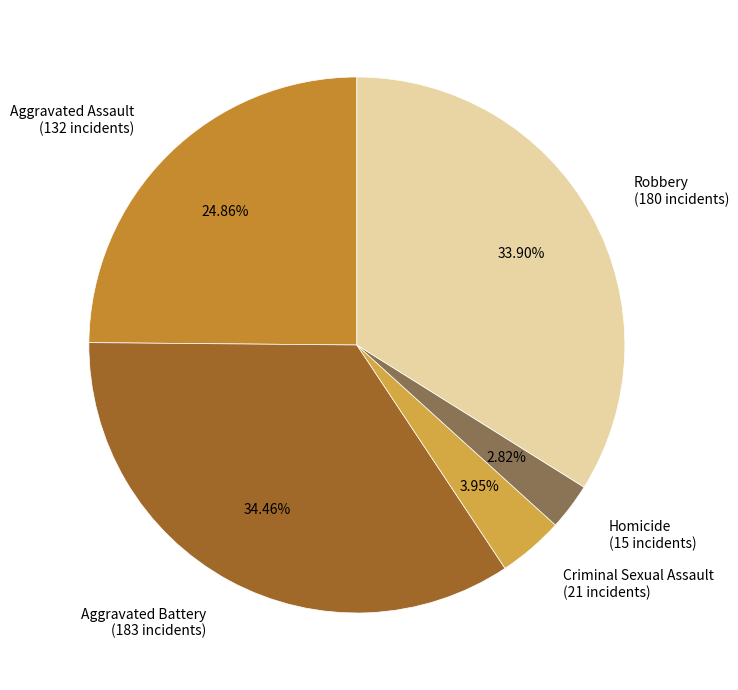

Which category has the biggest portion of the pie?

Aggravated Battery